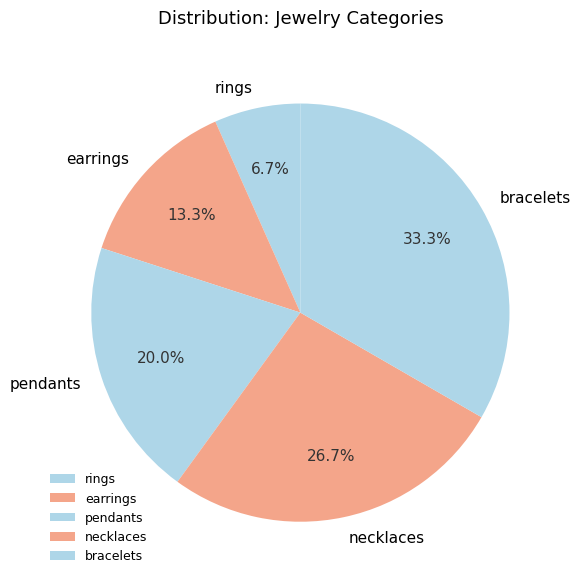

Rank the categories by value from lowest to highest.

rings, earrings, pendants, necklaces, bracelets